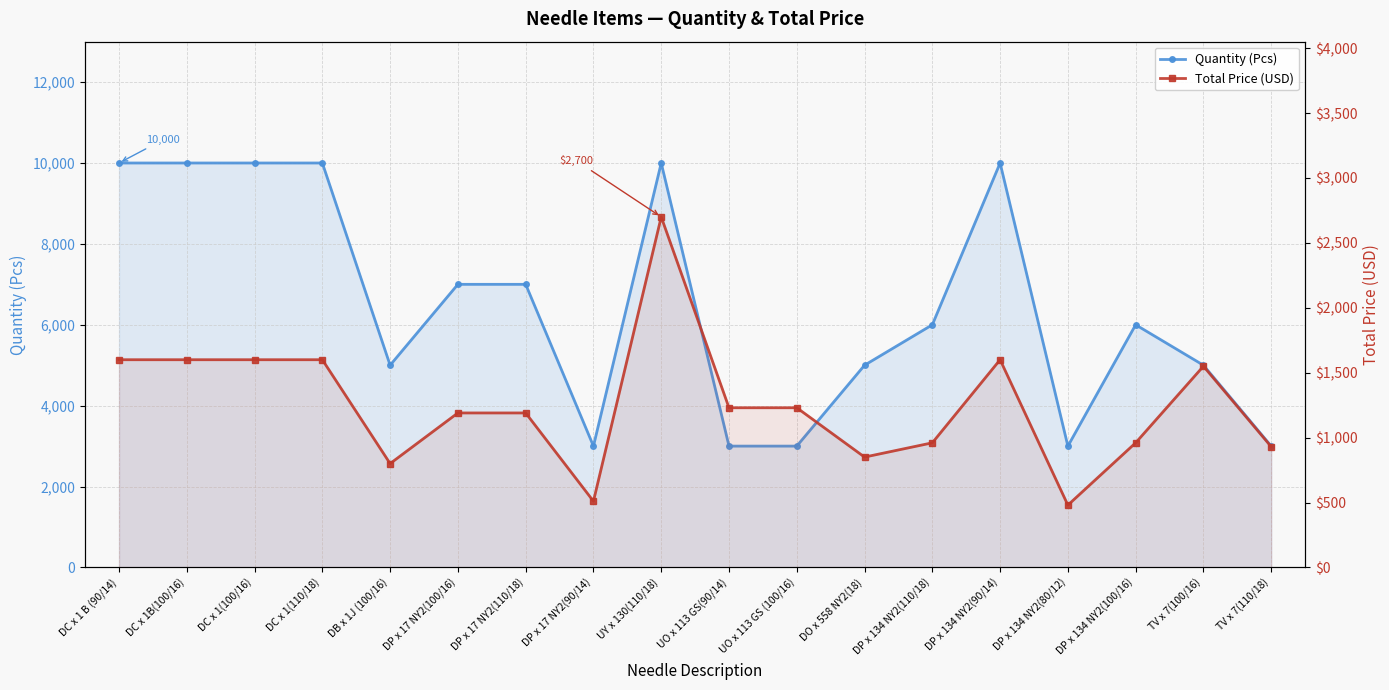

Where does the Quantity (Pcs) series first go above 6000?

DC x 1 B (90/14)